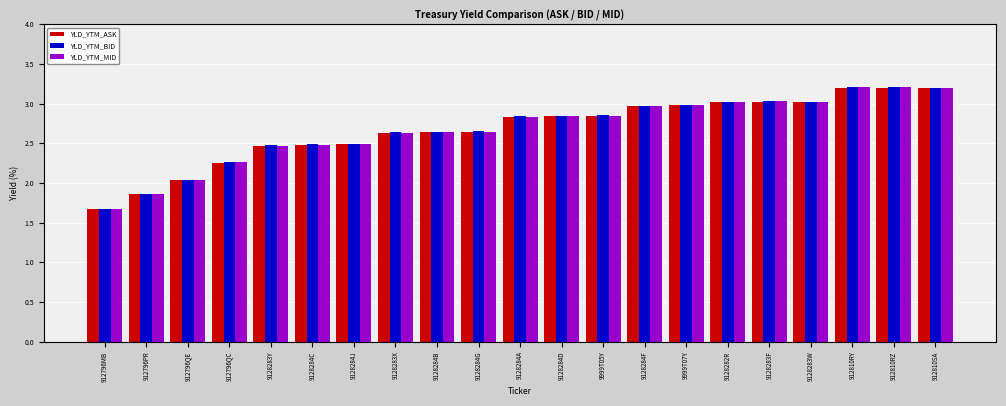

How many bars are there in each group?

3